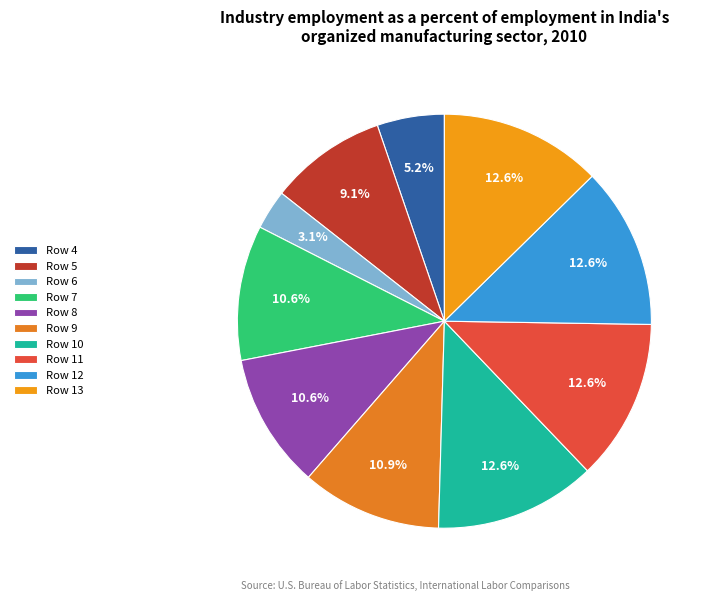

True or false: Row 6 accounts for 11% of the total.

False